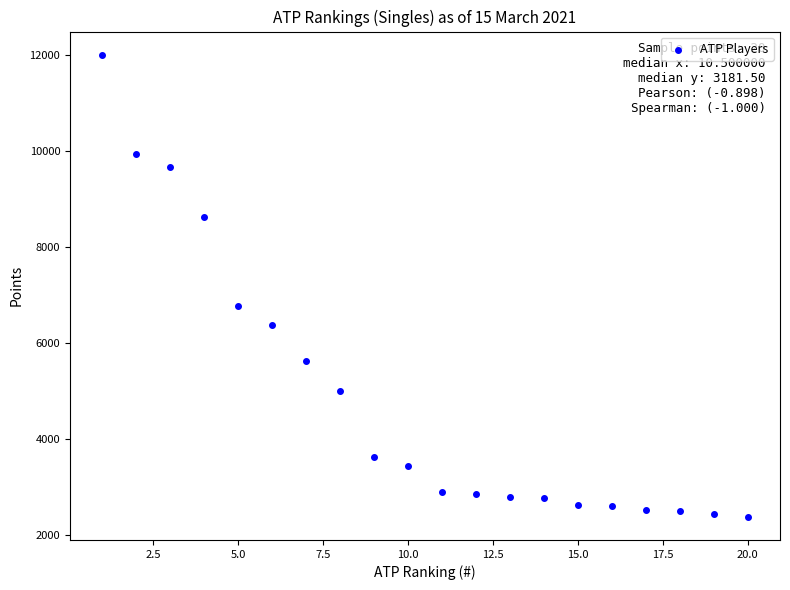

What Y value in the scatter plot is closest to 7196?

6765